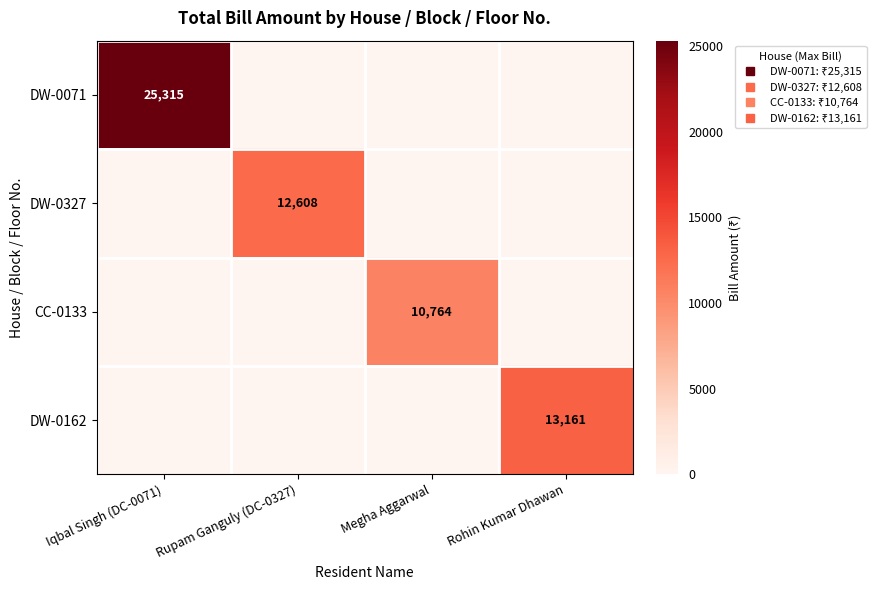

Which series has the largest total across all categories?

DW-0071